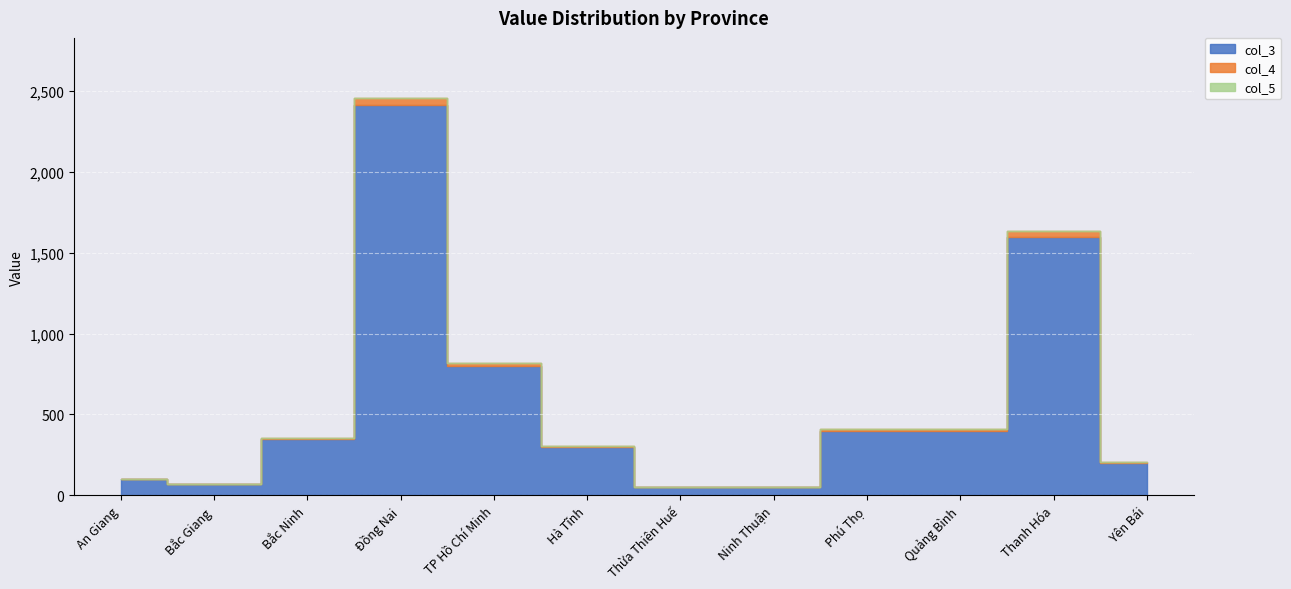

How many values in the col_4 series exceed 7?

5